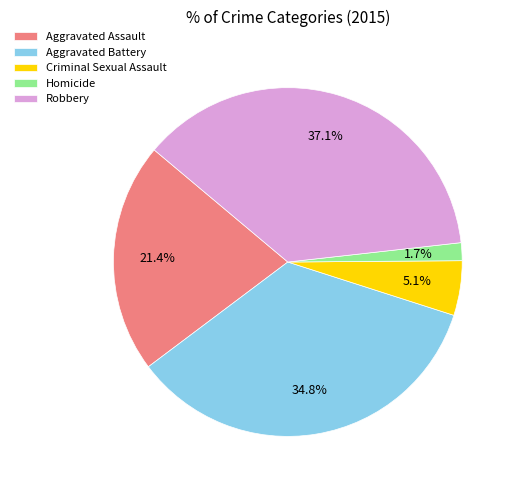

Does any single category account for the majority?

No